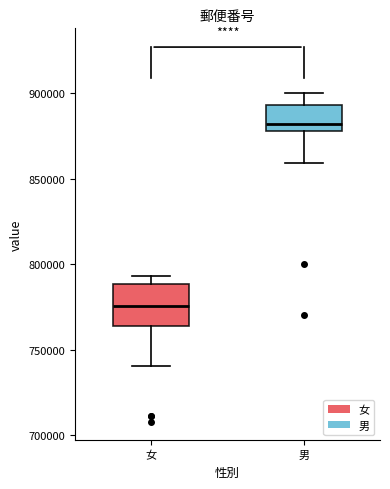

Where is the upper edge of the box for 男 on the y-axis? The values are not printed on the chart, so give them approximately, as read against the axis.

895000